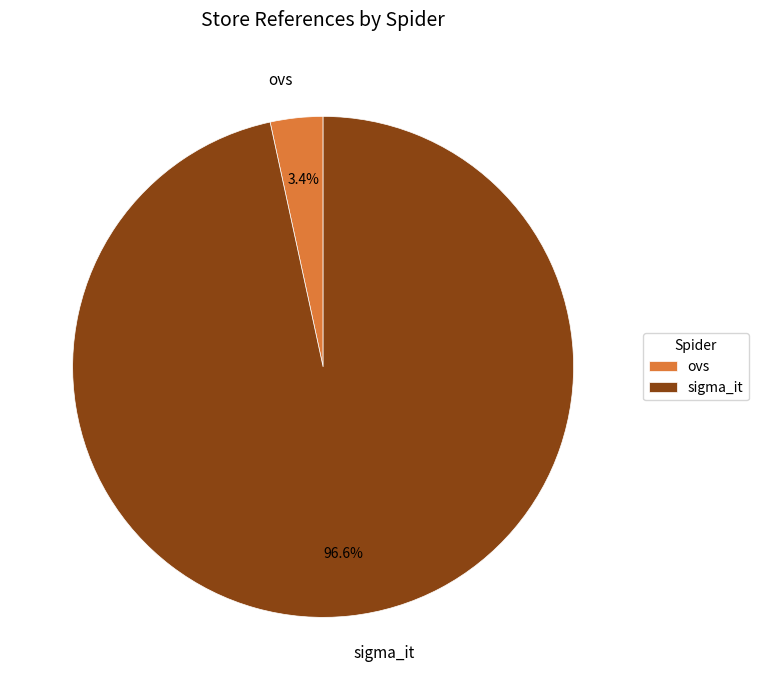

What portion of the pie excludes ovs?

96.6%